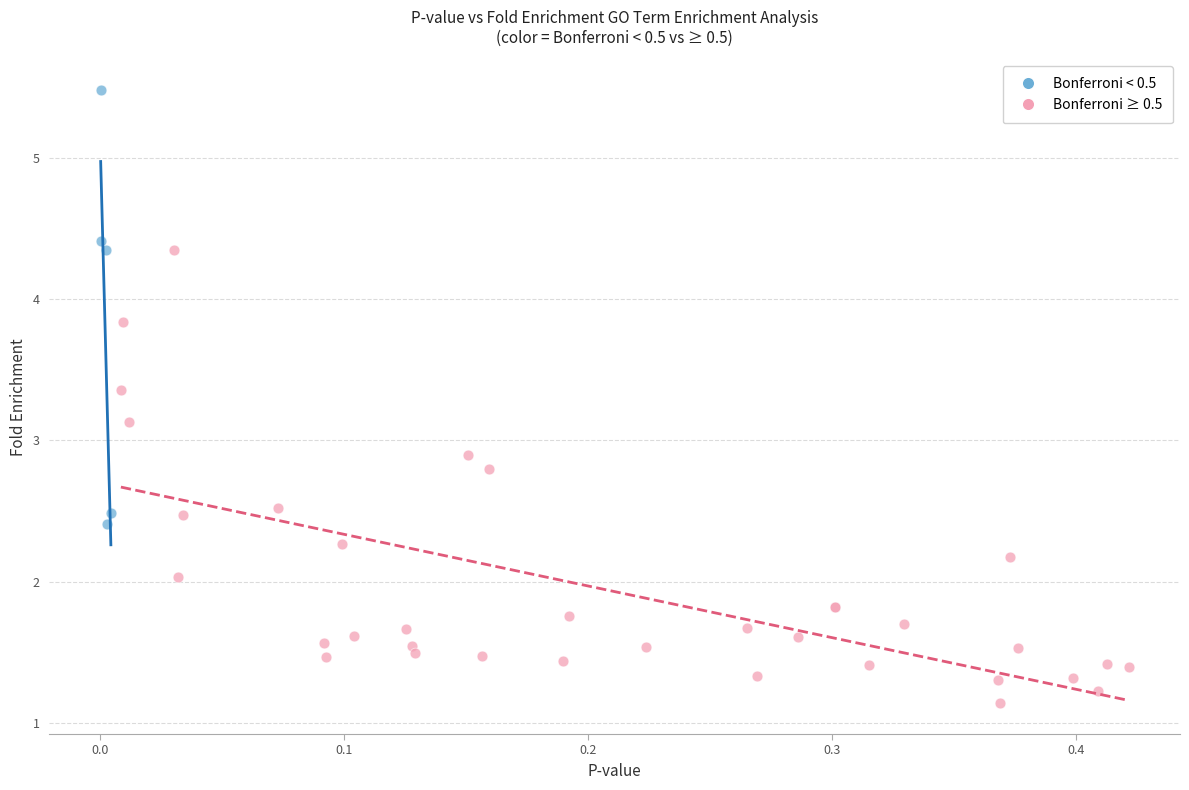

Which series contains the highest Y value?

Bonferroni < 0.5